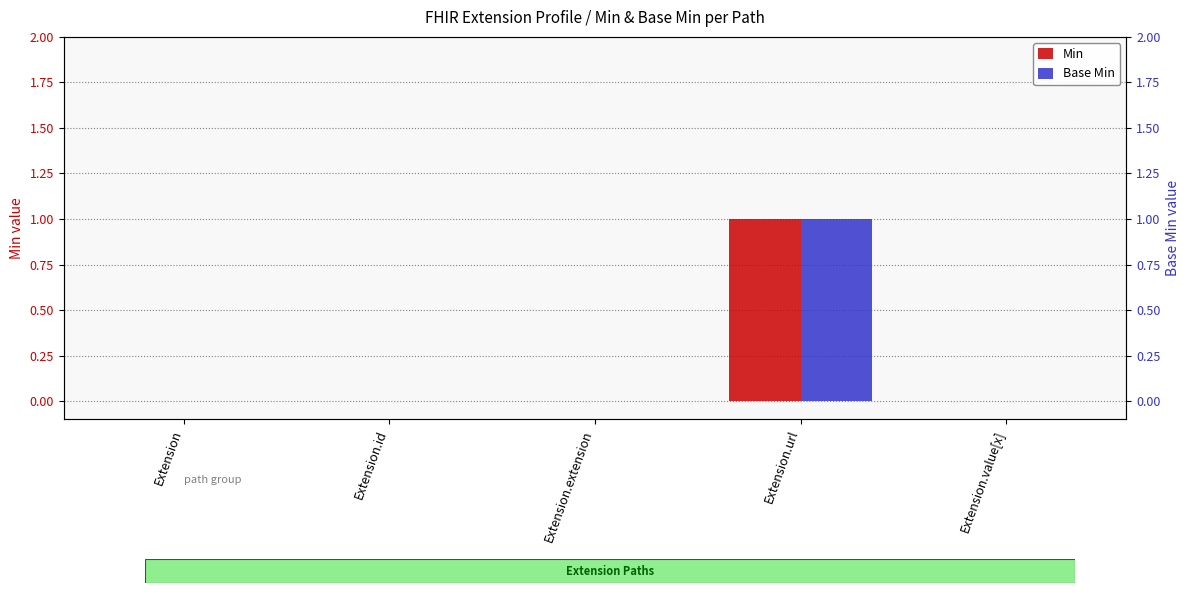

Reading left to right, list all the values displayed in this chart.

Min: Extension=0	Extension.id=0	Extension.extension=0	Extension.url=1	Extension.value[x]=0
Base Min: Extension=0	Extension.id=0	Extension.extension=0	Extension.url=1	Extension.value[x]=0